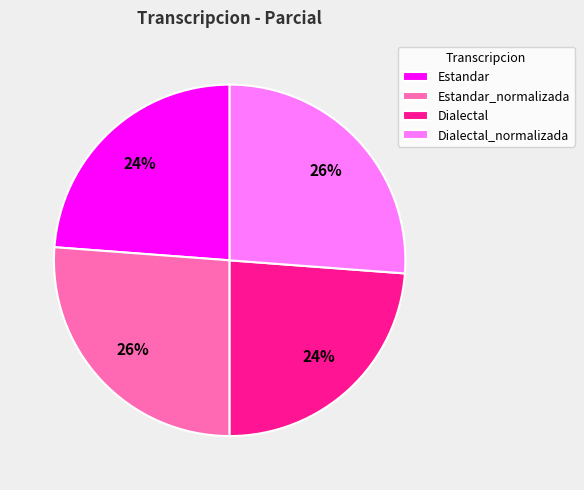

The Dialectal slice represents 37% of the pie. True or false?

False